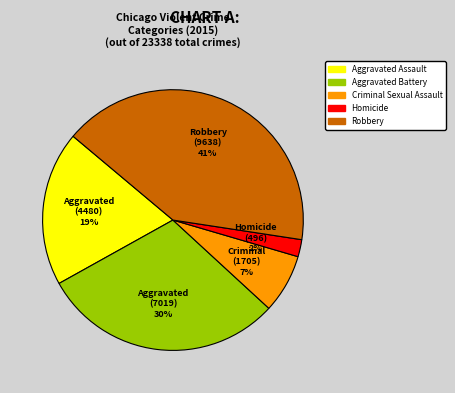

Count the number of slices in the pie.

5